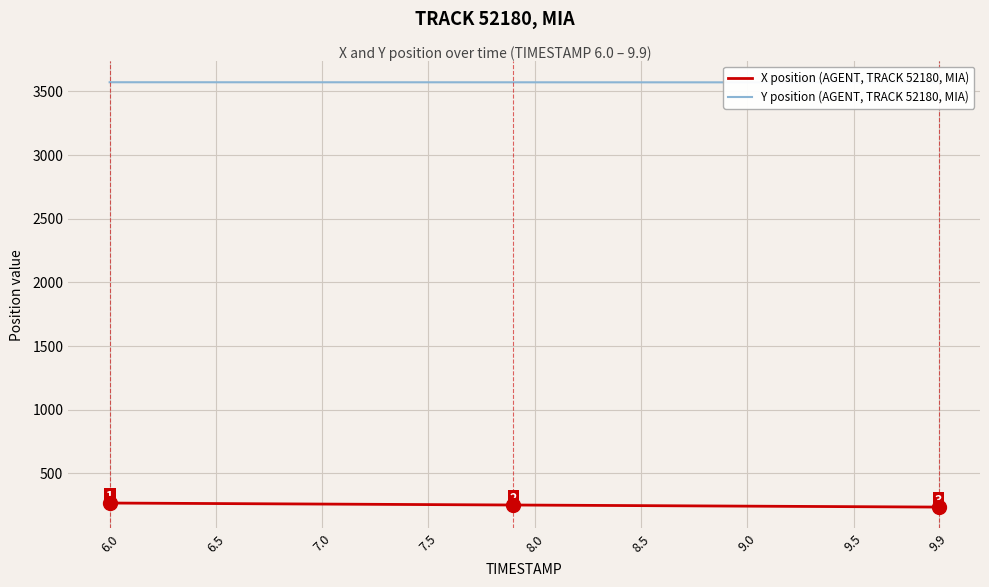

At which category is the sum across all series the highest?

6.0